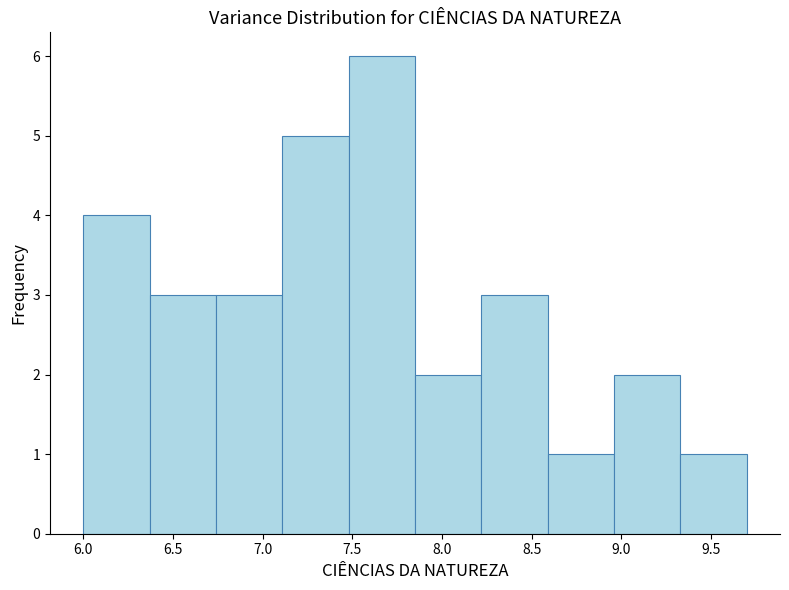

Reading left to right, list every bar in this chart as the range it spans on the x-axis followed by its height. Neither the bar edges nor the heights are printed on the chart, so give them approximately, as read against the axes.

6.00 to 6.37: 4
6.37 to 6.74: 3
6.74 to 7.11: 3
7.11 to 7.48: 5
7.48 to 7.85: 6
7.85 to 8.22: 2
8.22 to 8.59: 3
8.59 to 8.96: 1
8.96 to 9.33: 2
9.33 to 9.70: 1